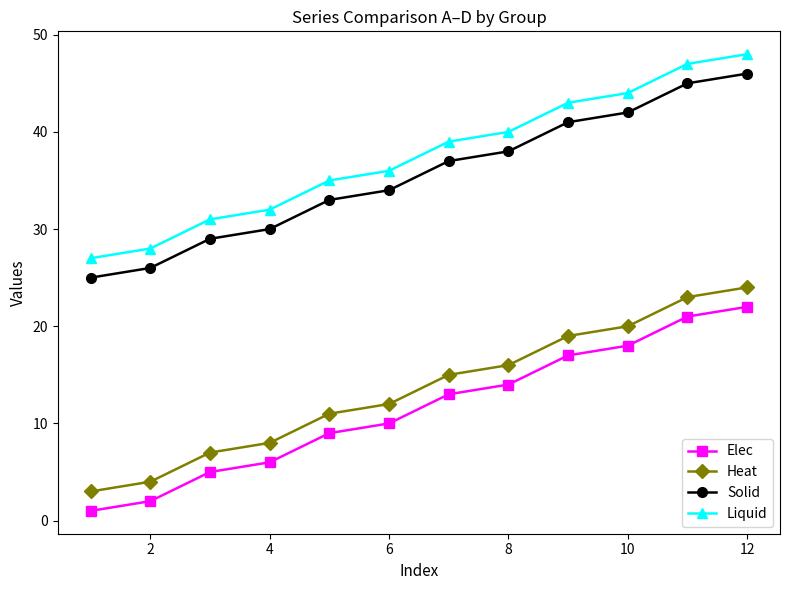

What is the sum of all Heat values?

162